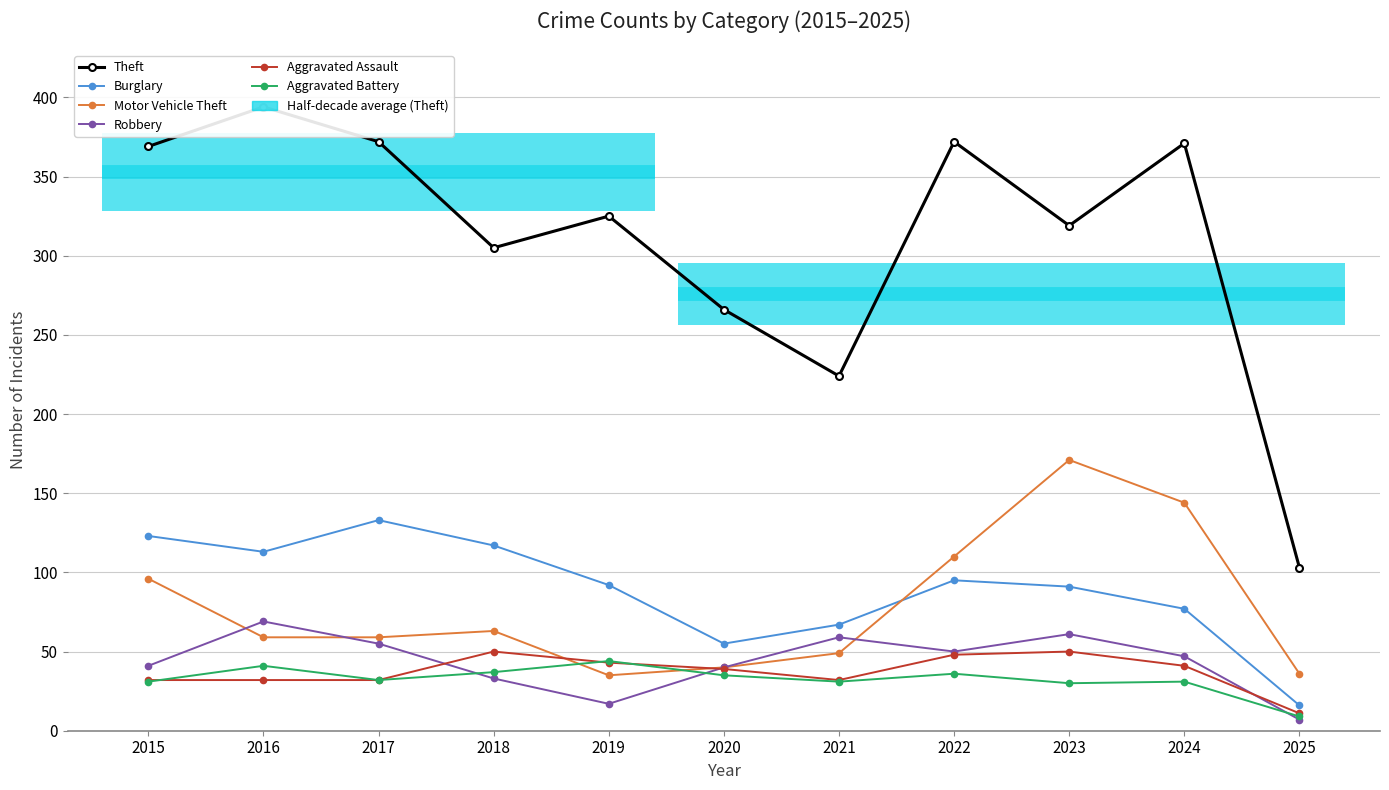

At how many categories does at least one series exceed 41?

11